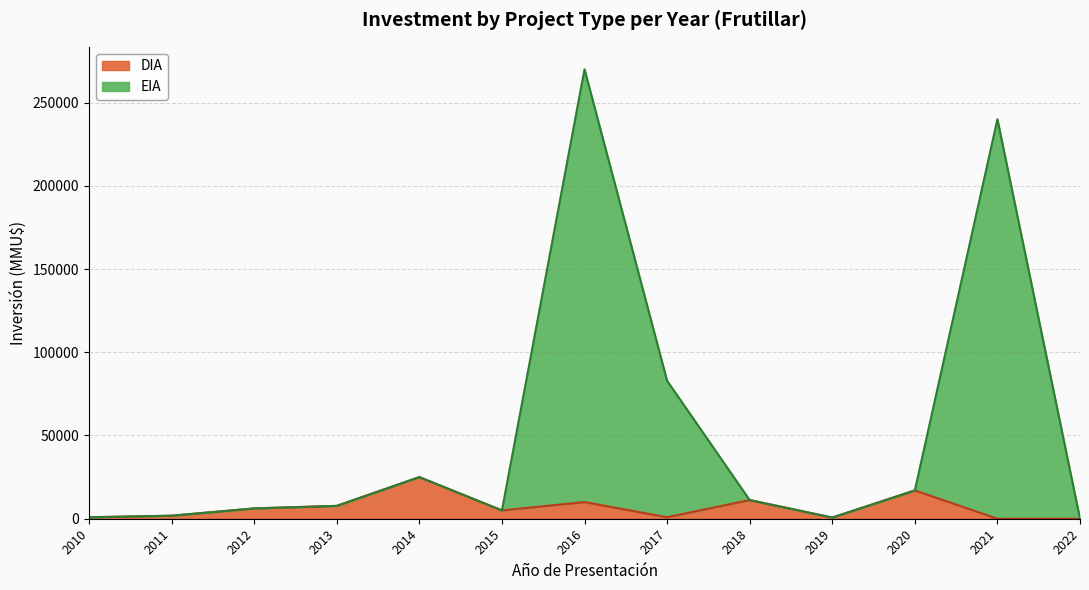

Is it true that DIA equals 7334 at 2017?

False